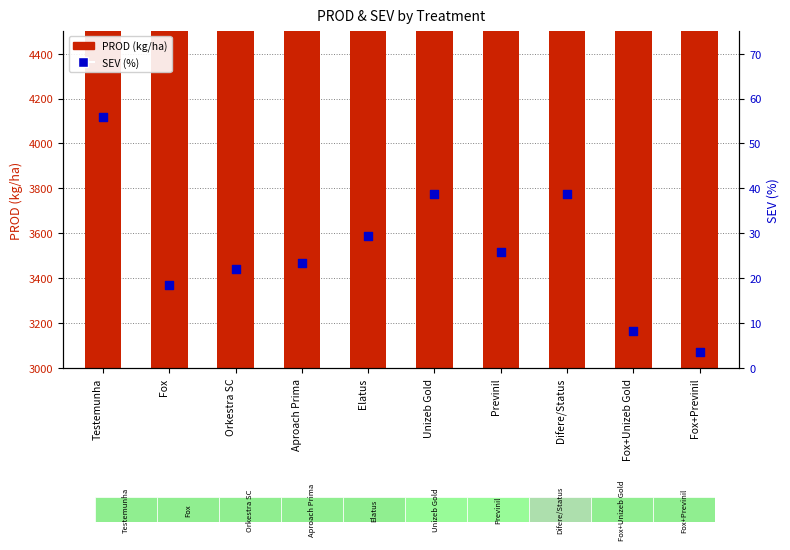

At how many categories does at least one series exceed 3548?

9